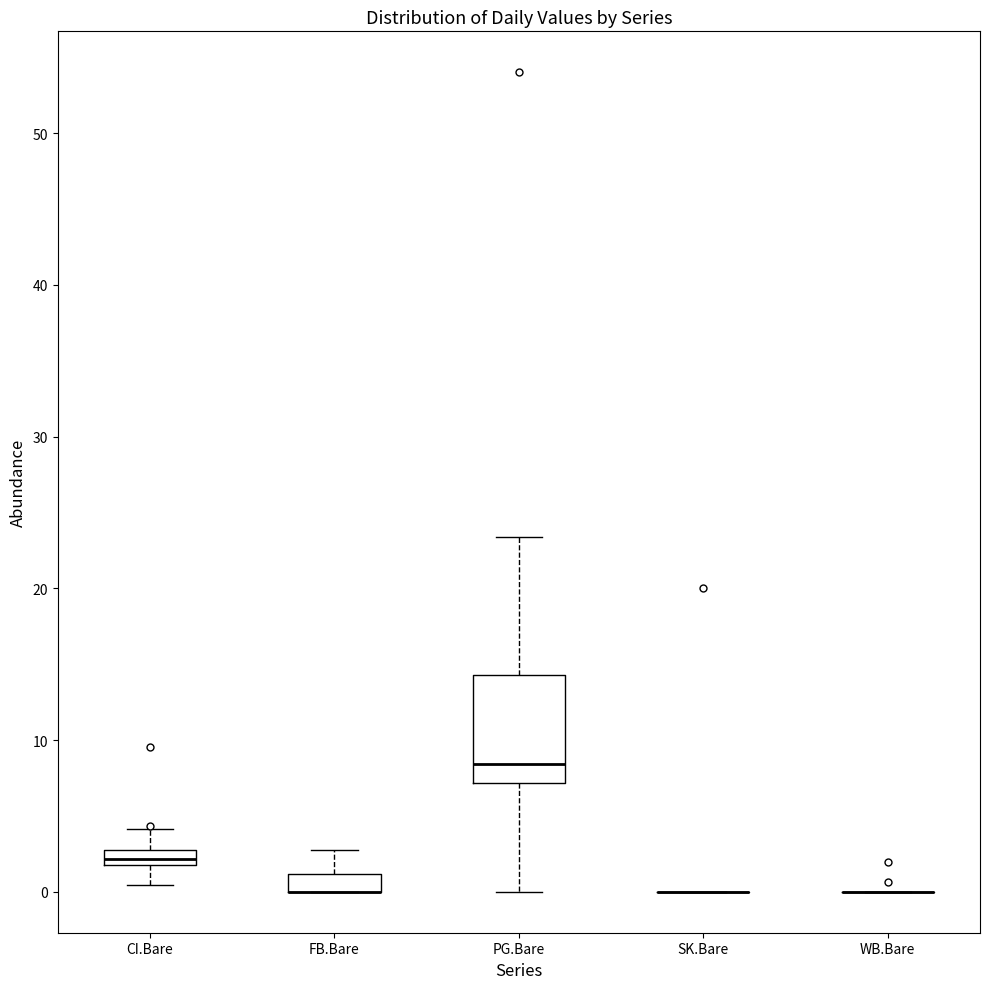

Which box is the tallest, from its lower edge to its upper edge?

PG.Bare